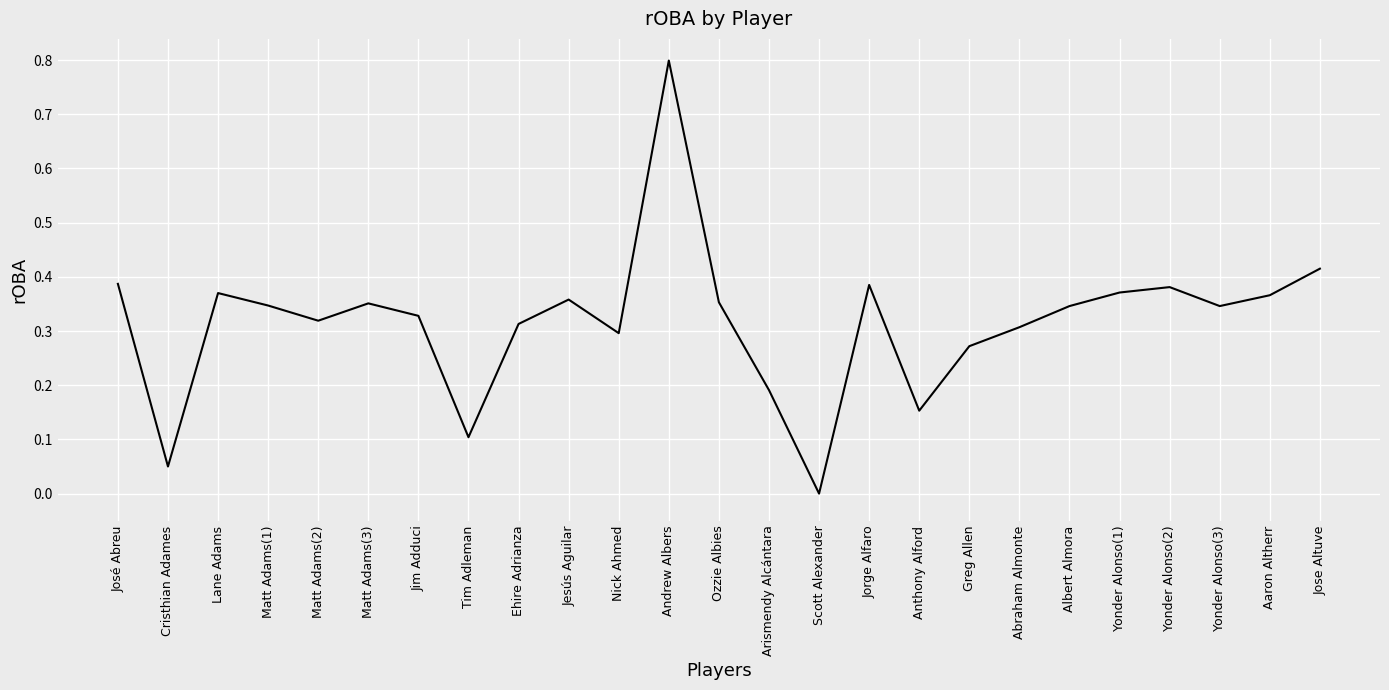

What is the change in value from Matt Adams(1) to Jose Altuve?

+0.1